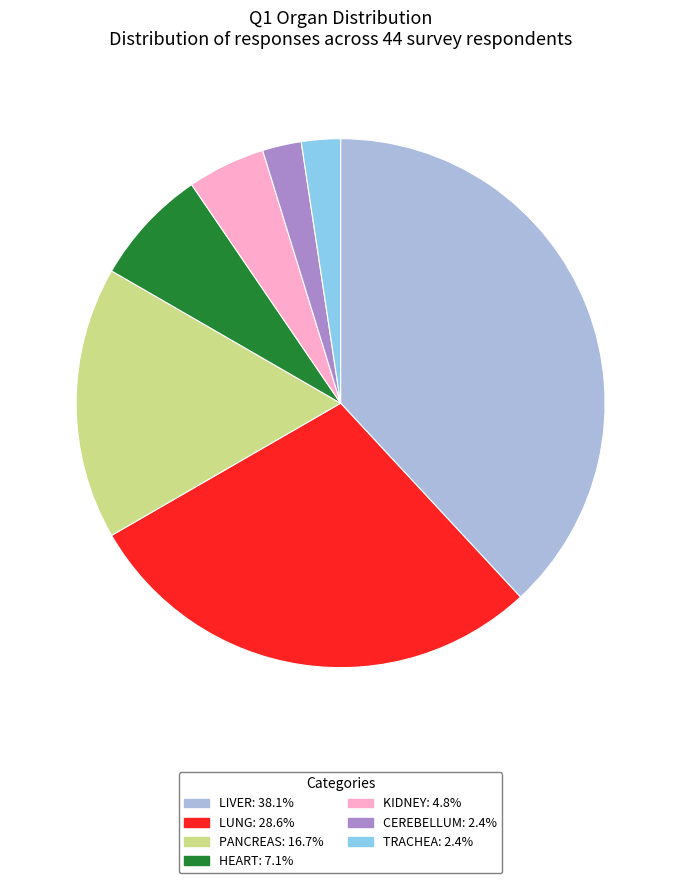

Is there any slice that represents more than half of the pie?

No